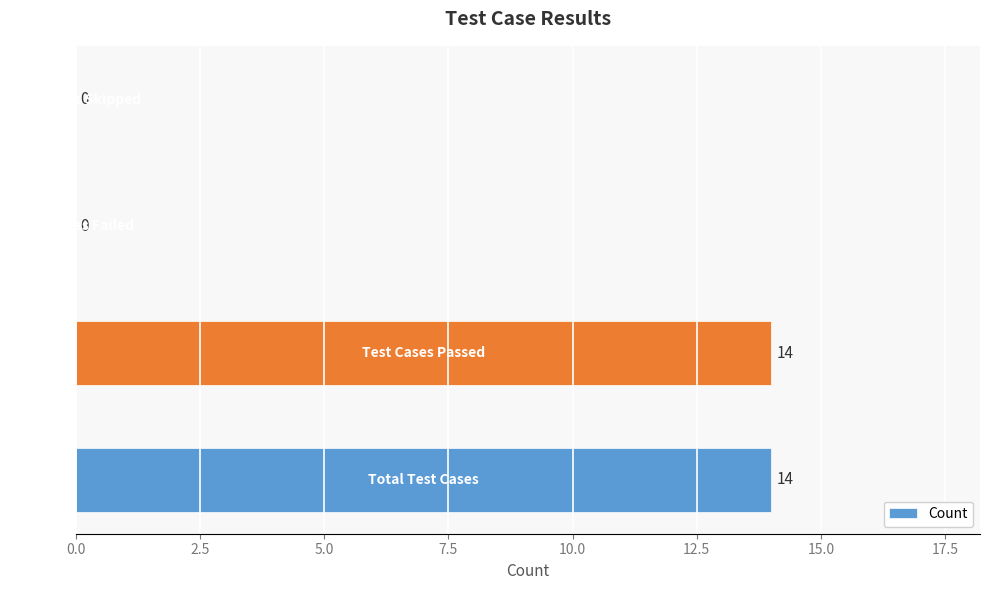

What is the sum of all values?

28